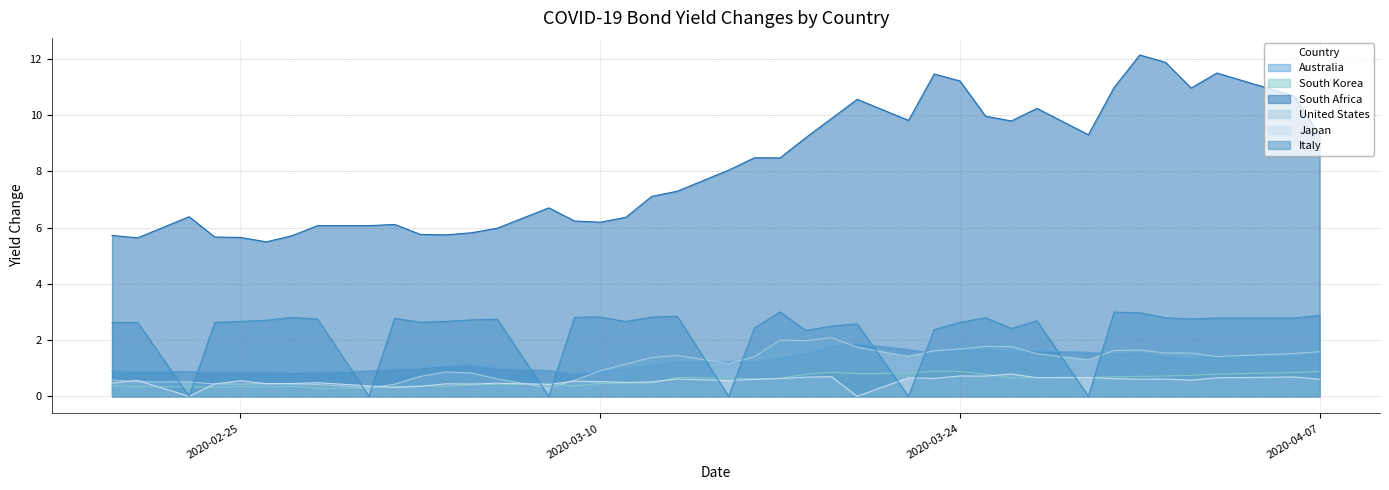

Which series has the widest spread of values?

South Africa